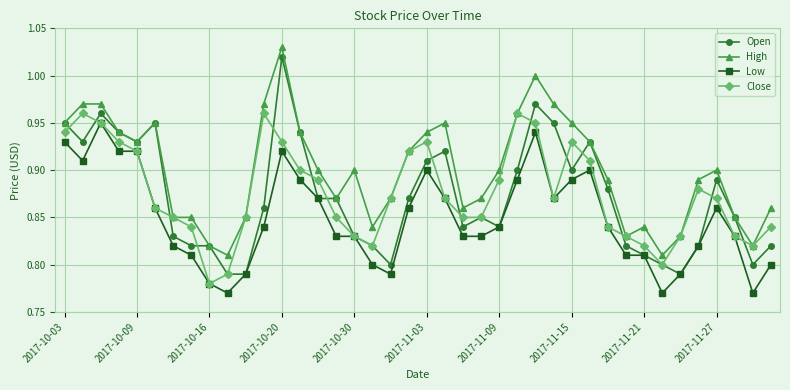

At how many categories does at least one series exceed 0?

40